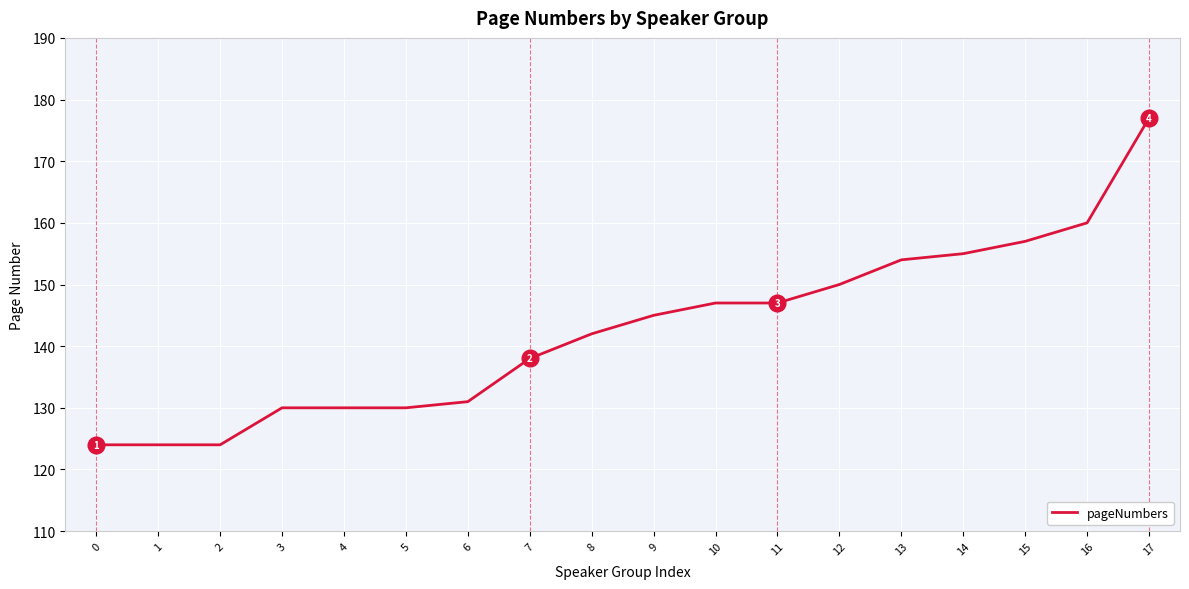

Reading left to right, extract all data points from this chart.

0=124	1=124	2=124	3=130	4=130	5=130	6=131	7=138	8=142	9=145	10=147	11=147	12=150	13=154	14=155	15=157	16=160	17=177